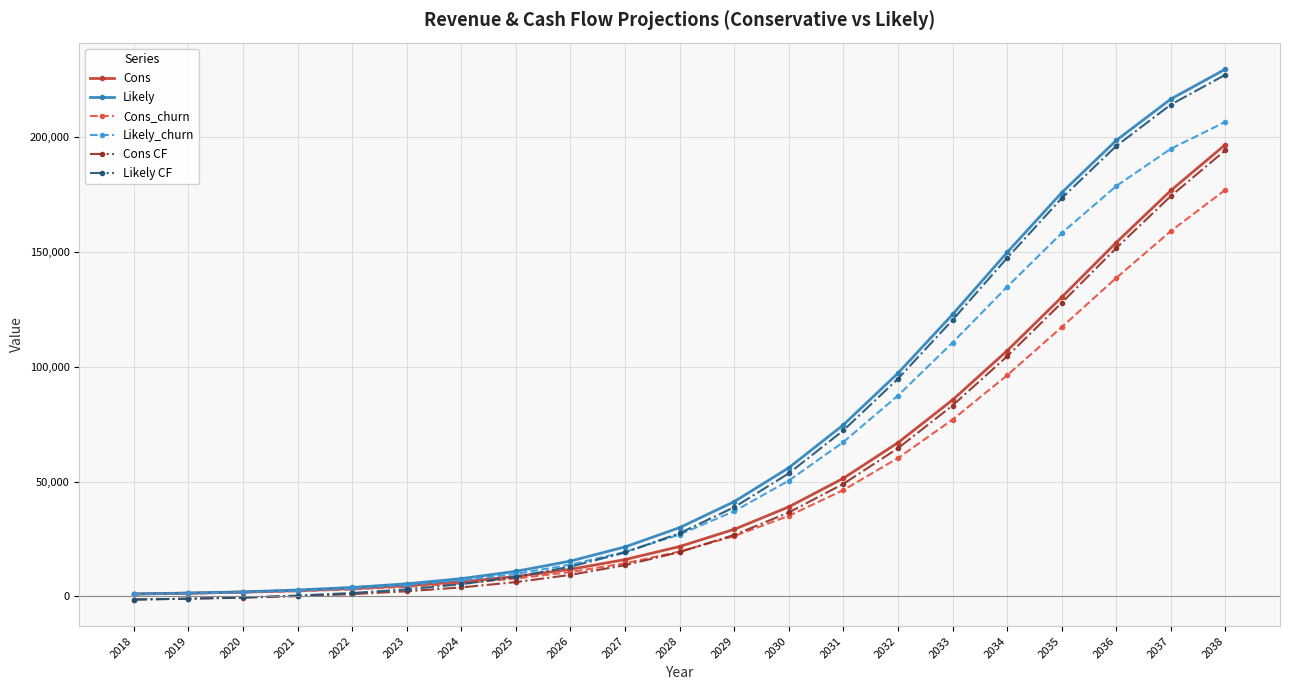

True or false: Likely CF and Likely intersect in this chart.

False